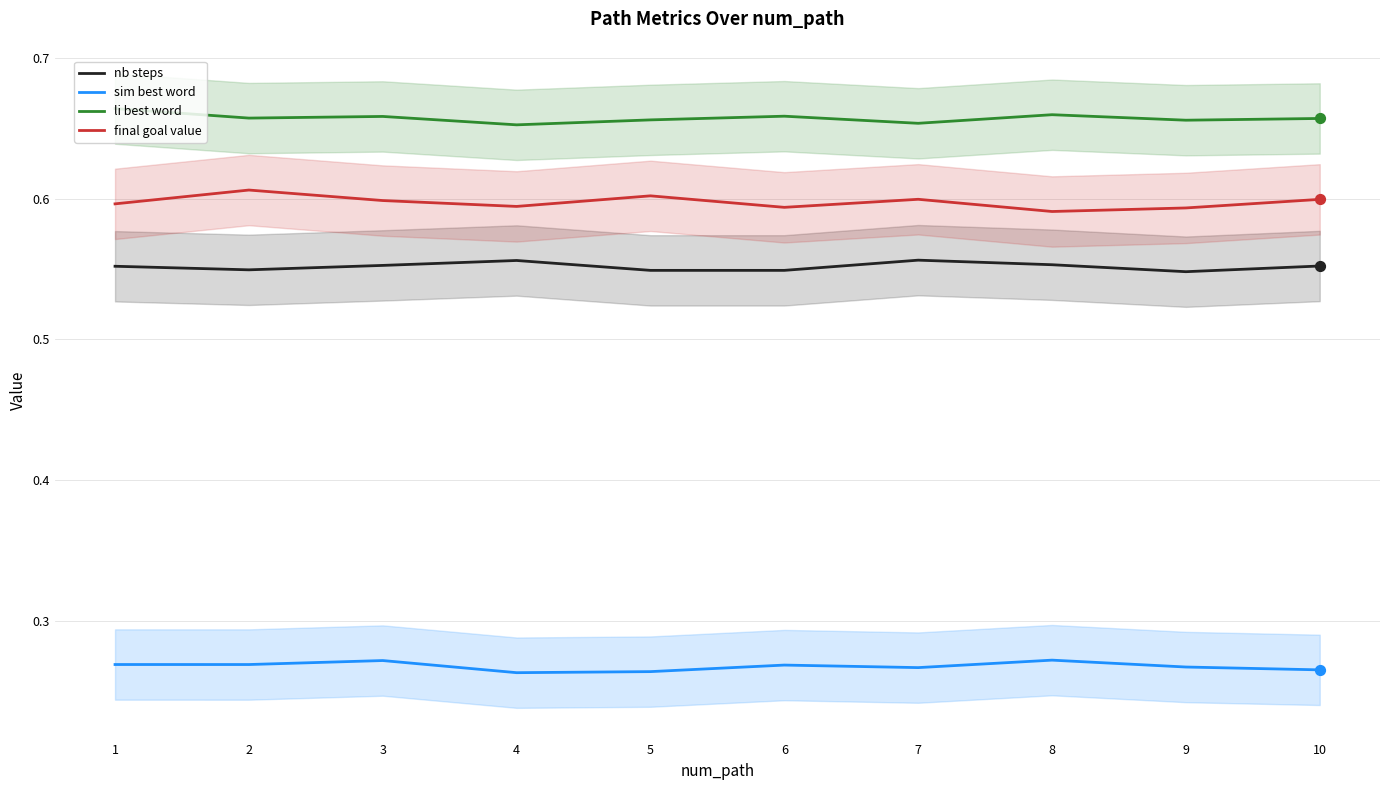

At which category is the sum across all series the highest?

2